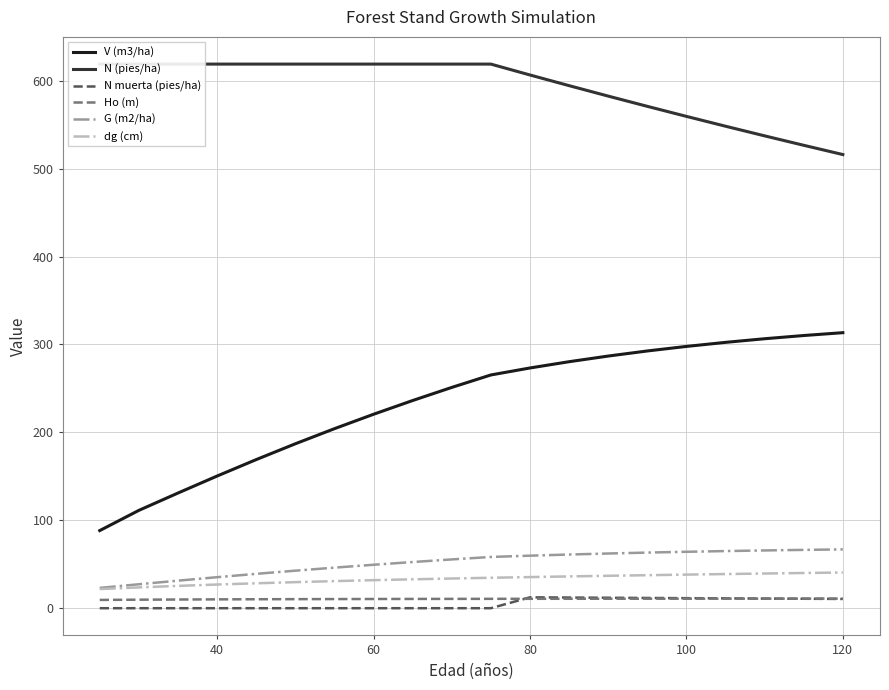

Reading left to right, extract all data points from this chart.

V (m3/ha): 88.3	111.3	131.0	150.3	169.0	187.0	204.2	220.6	236.2	251.1	265.3	273.3	280.4	286.8	292.6	297.8	302.4	306.5	310.2	313.4
N (pies/ha): 618.9	618.9	618.9	618.9	618.9	618.9	618.9	618.9	618.9	618.9	618.9	606.6	594.4	582.5	570.9	559.5	548.3	537.3	526.6	516.0
N muerta (pies/ha): 0.0	0.0	0.0	0.0	0.0	0.0	0.0	0.0	0.0	0.0	0.0	12.4	12.1	11.9	11.7	11.4	11.2	11.0	10.8	10.5
Ho (m): 9.4	9.7	9.9	10.1	10.2	10.3	10.4	10.5	10.6	10.6	10.7	10.7	10.7	10.8	10.8	10.8	10.9	10.9	10.9	10.9
G (m2/ha): 23.1	27.2	31.3	35.3	39.1	42.7	46.1	49.4	52.5	55.5	58.3	59.8	61.1	62.2	63.3	64.2	65.0	65.7	66.3	66.9
dg (cm): 21.8	23.7	25.4	26.9	28.4	29.6	30.8	31.9	32.9	33.8	34.6	35.4	36.2	36.9	37.6	38.2	38.9	39.5	40.0	40.6